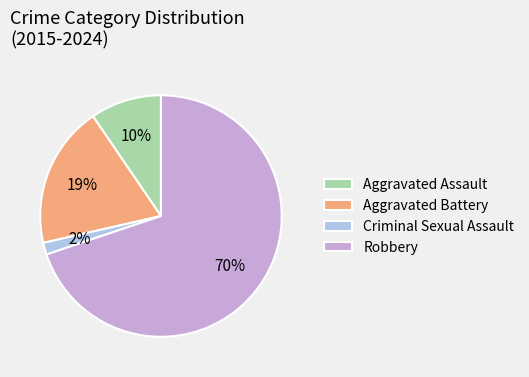

Which slice is the largest?

Robbery